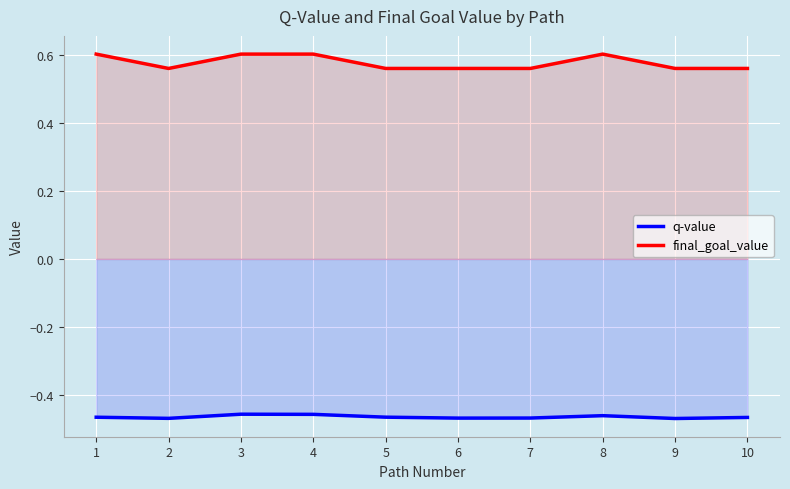

Which category has the highest value in the q-value series?

3